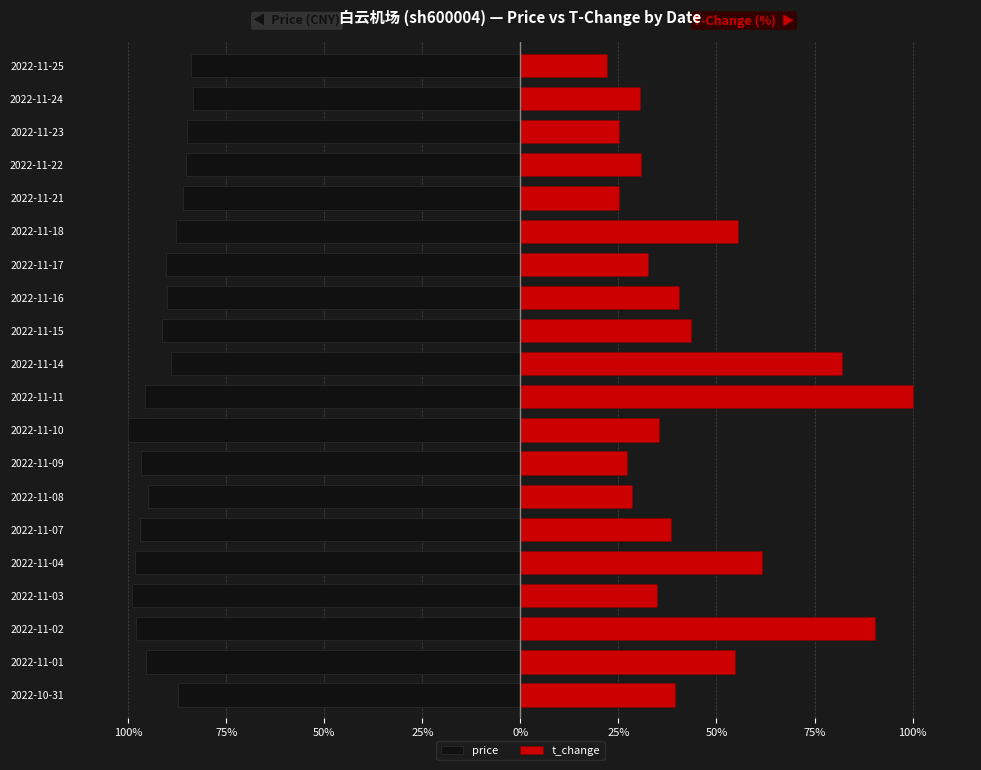

Is it true that price equals -95.1 at 2022-11-08?

True